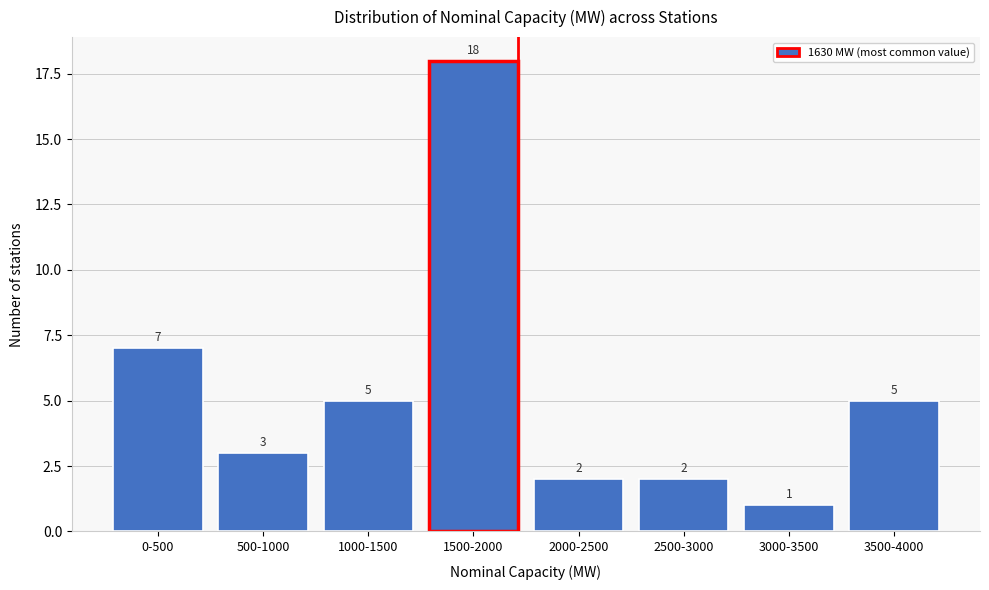

Reading left to right, transcribe all the data shown in this chart.

7	3	5	18	2	2	1	5